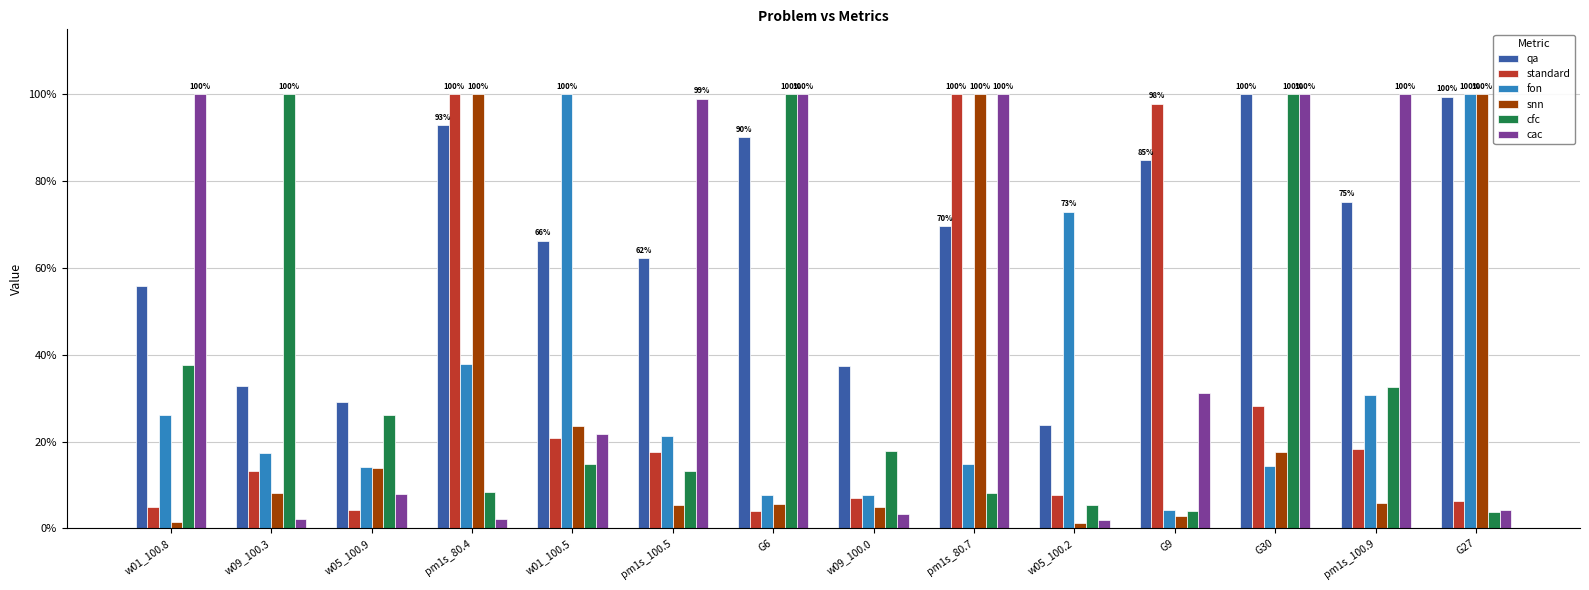

At which label does standard first exceed 17?

pm1s_80.4